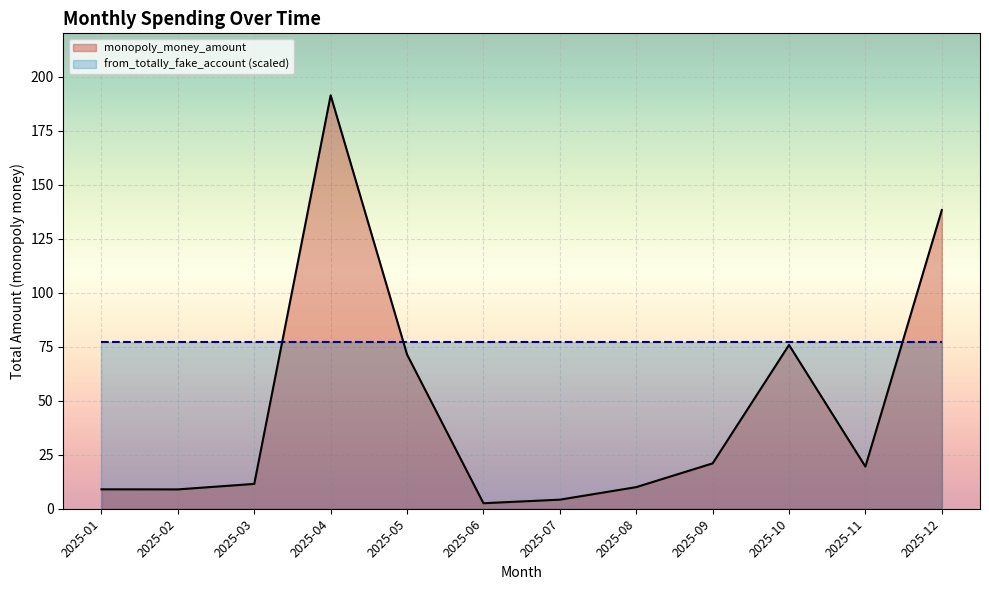

Rank the series by their average value, from lowest to highest.

monopoly_money_amount, from_totally_fake_account (scaled)